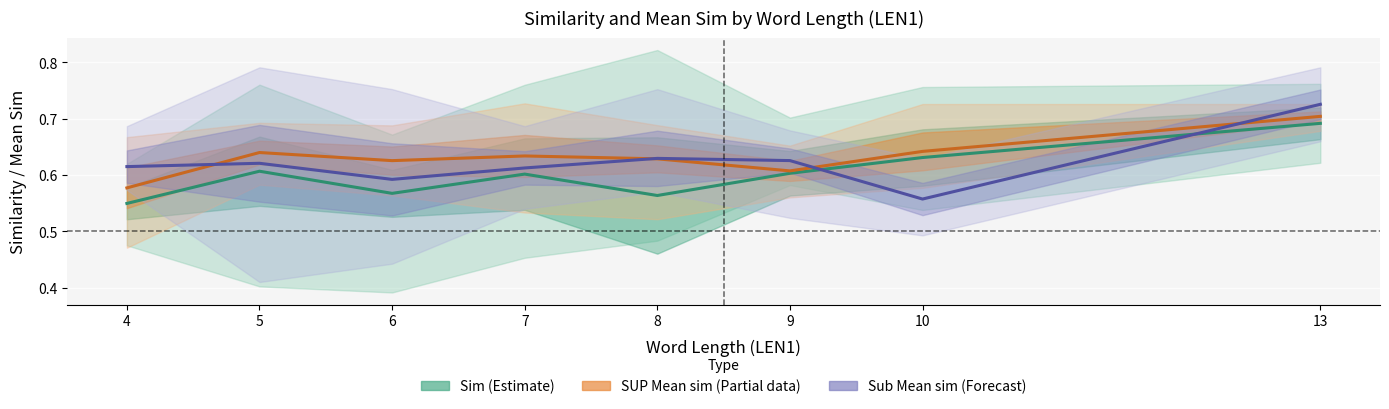

Is it true that SUP Mean sim (Partial) equals 0.3 at 7?

False